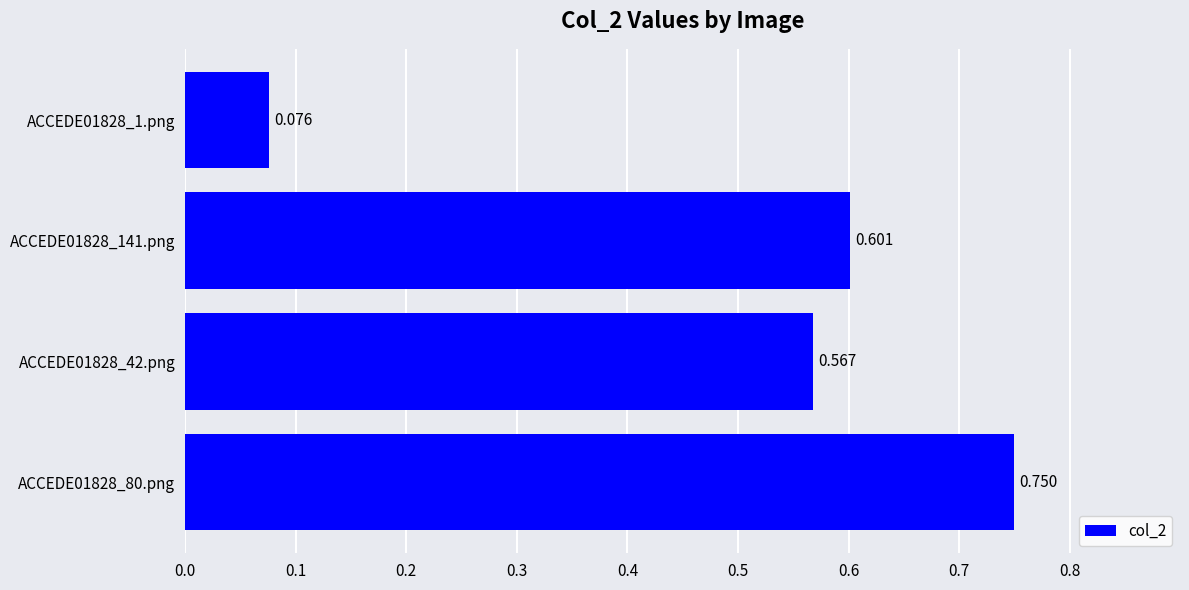

Rank the categories by value from highest to lowest.

ACCEDE01828_80.png, ACCEDE01828_141.png, ACCEDE01828_42.png, ACCEDE01828_1.png